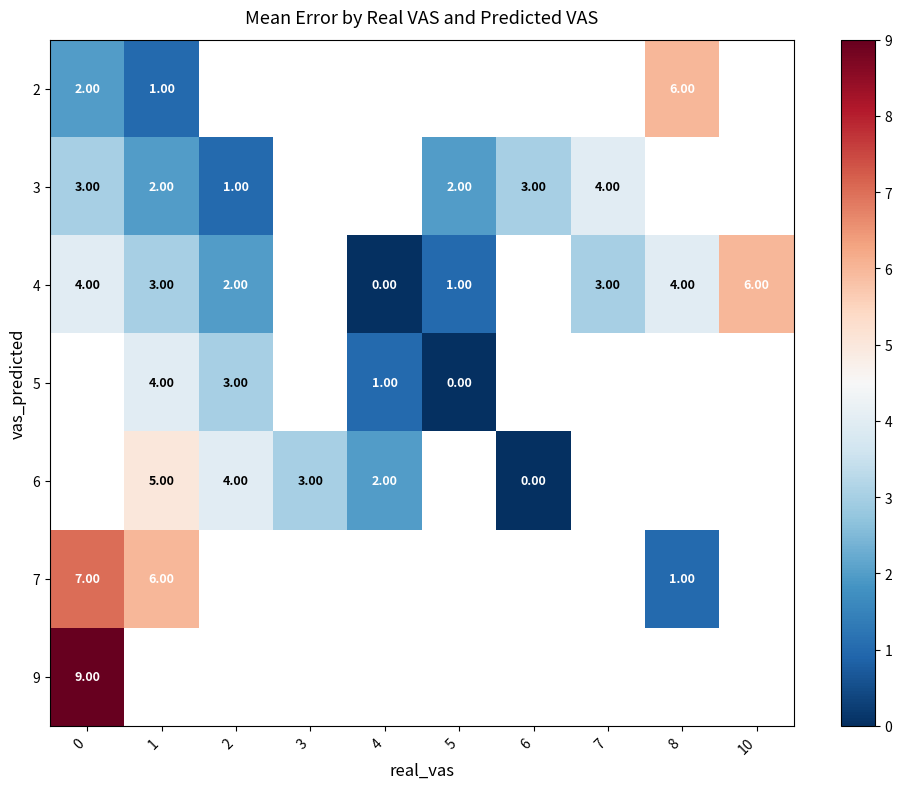

Is the value of 6 at 6 greater than the value of 5 at 1?

No